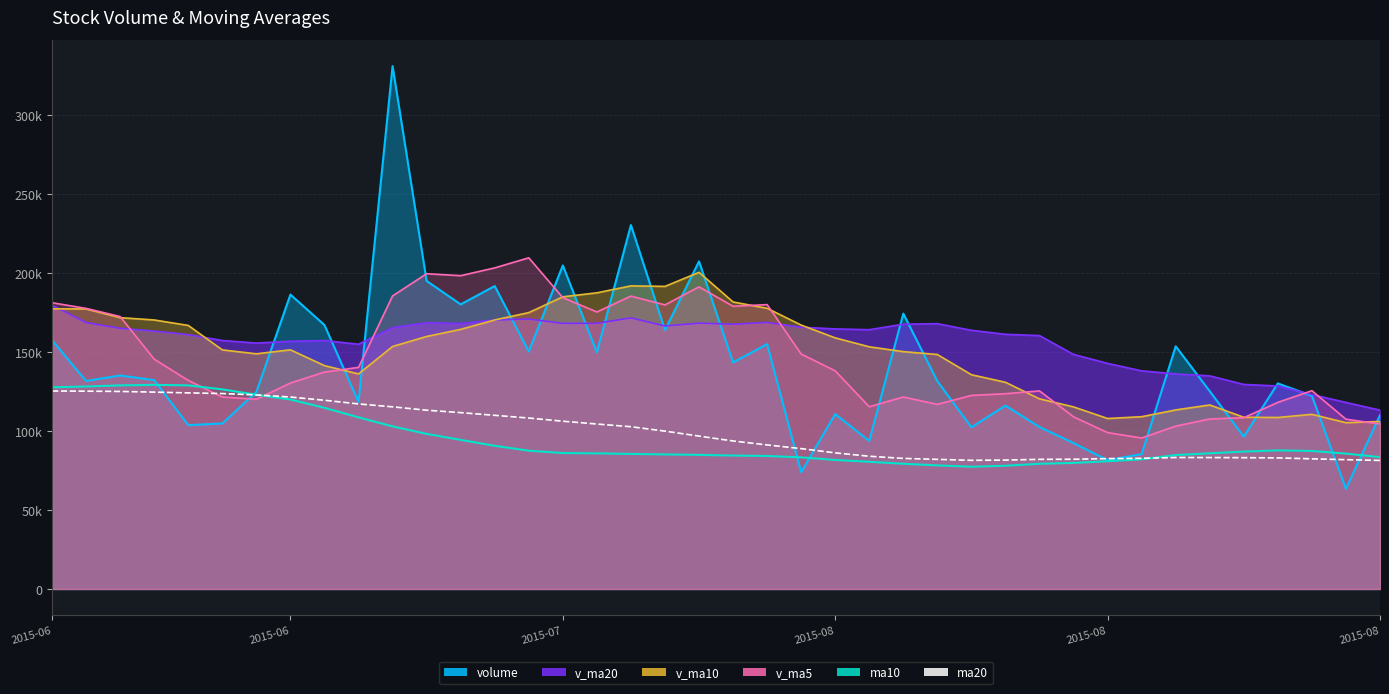

True or false: ma10 has a value of 58409.3 at 16.

False